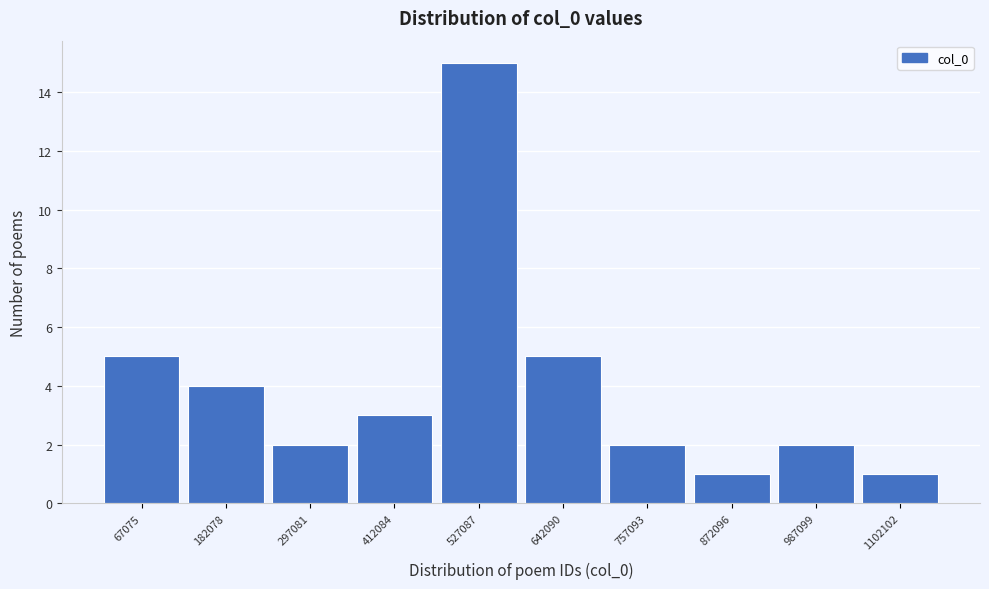

Reading left to right, list all the values displayed in this chart.

5	4	2	3	15	5	2	1	2	1